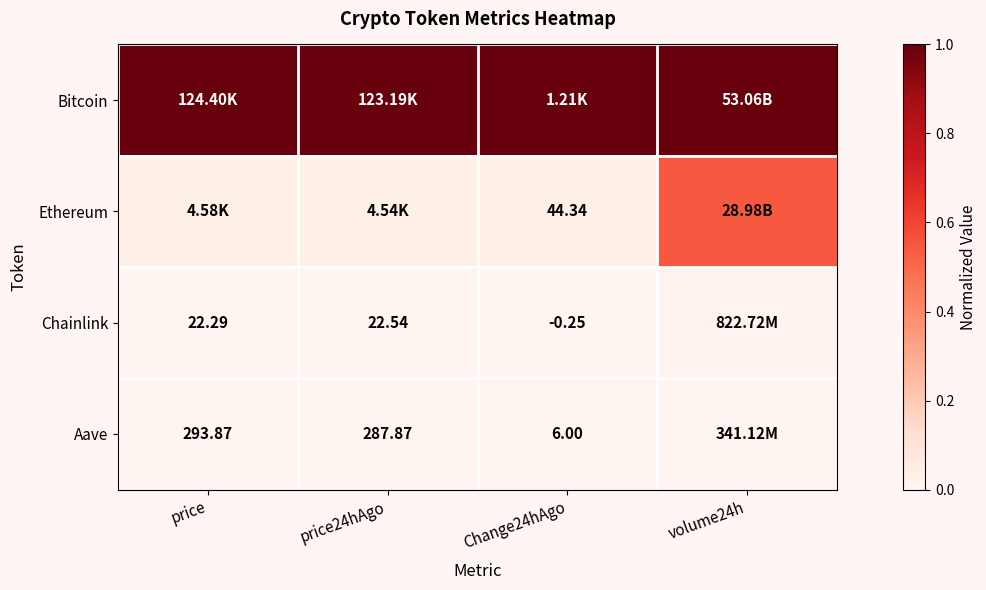

Is the value of Aave at price24hAgo greater than the value of Ethereum at Change24hAgo?

Yes